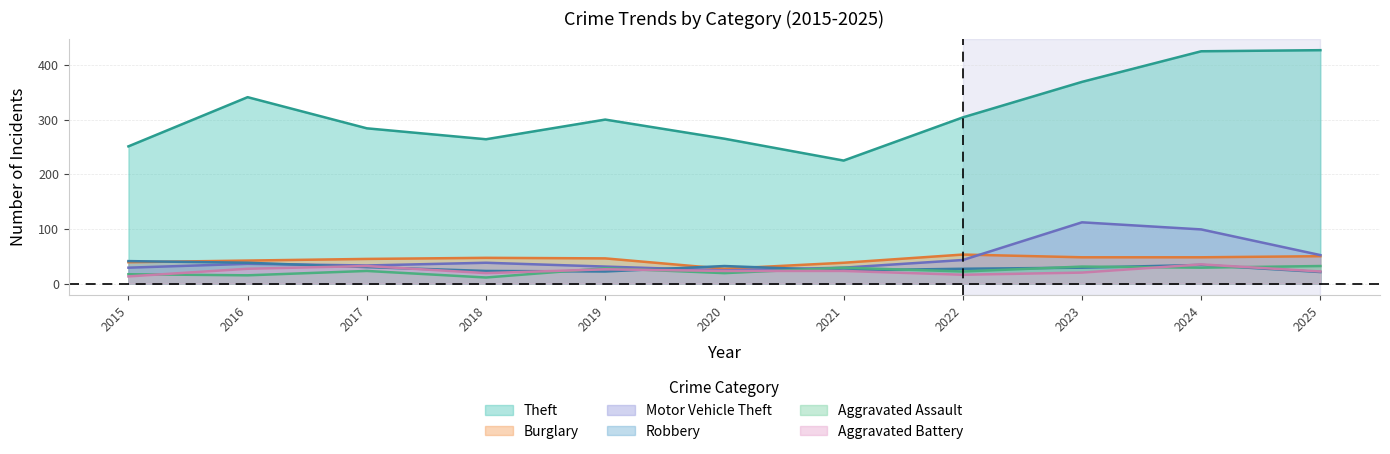

Which series has the largest total across all categories?

Theft